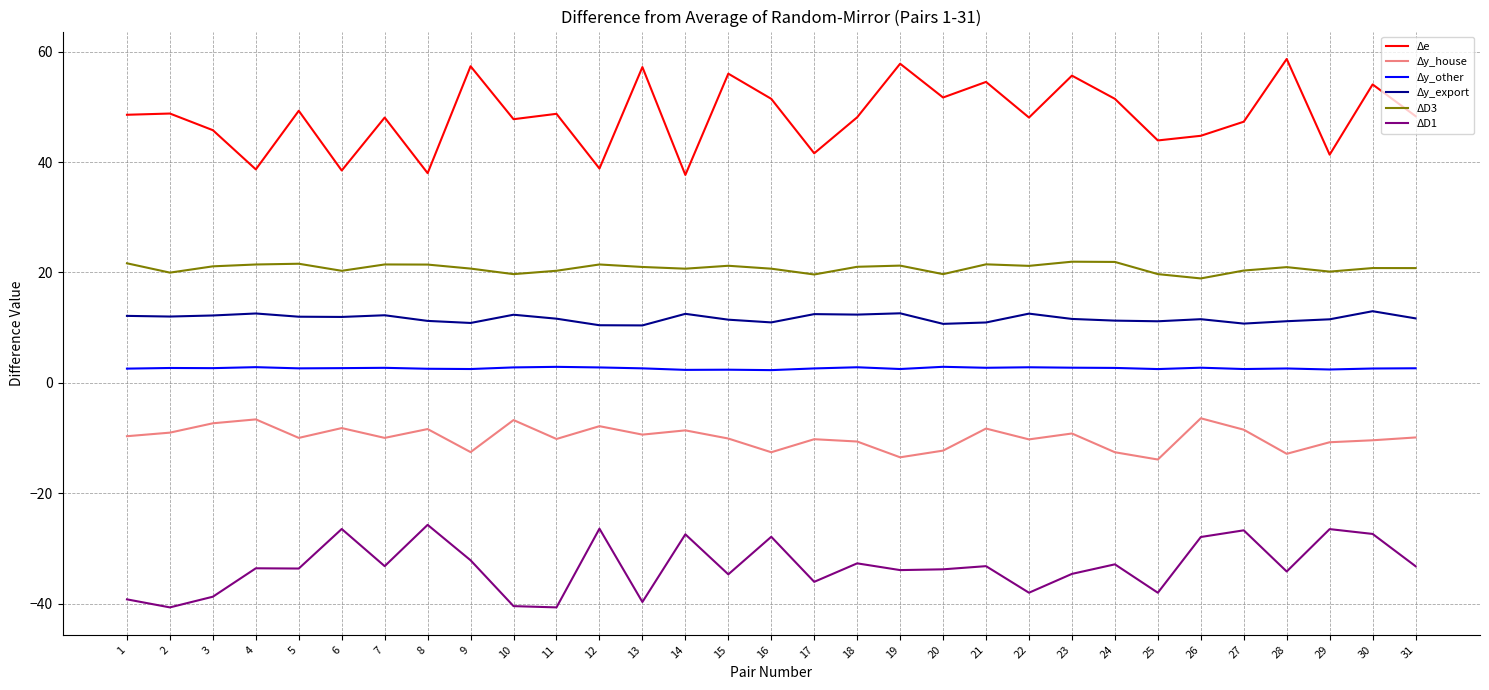

Which series has the largest total across all categories?

Δe